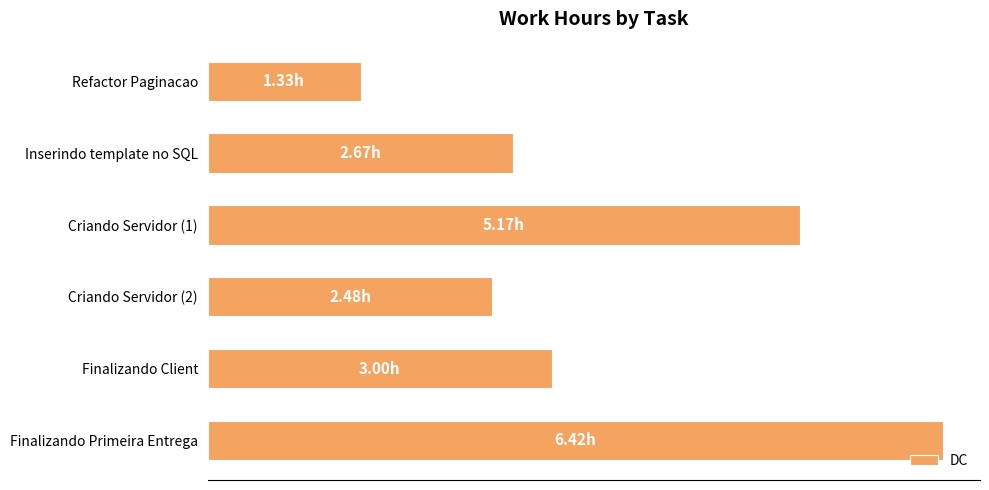

Does the chart contain any negative values?

No